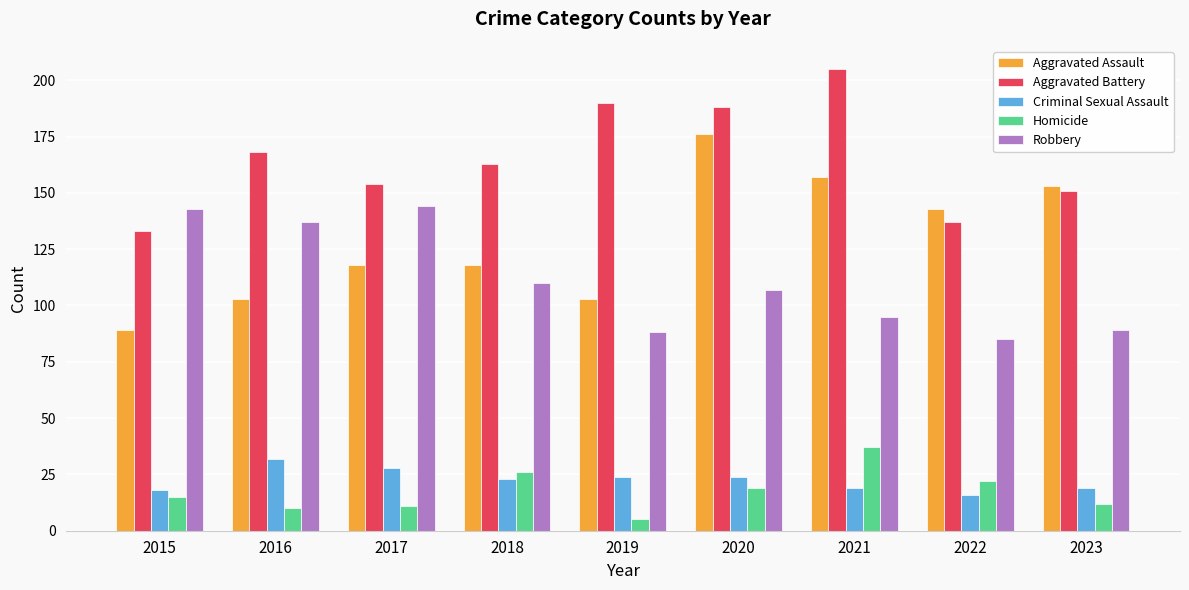

What is the minimum value for Aggravated Battery?

133